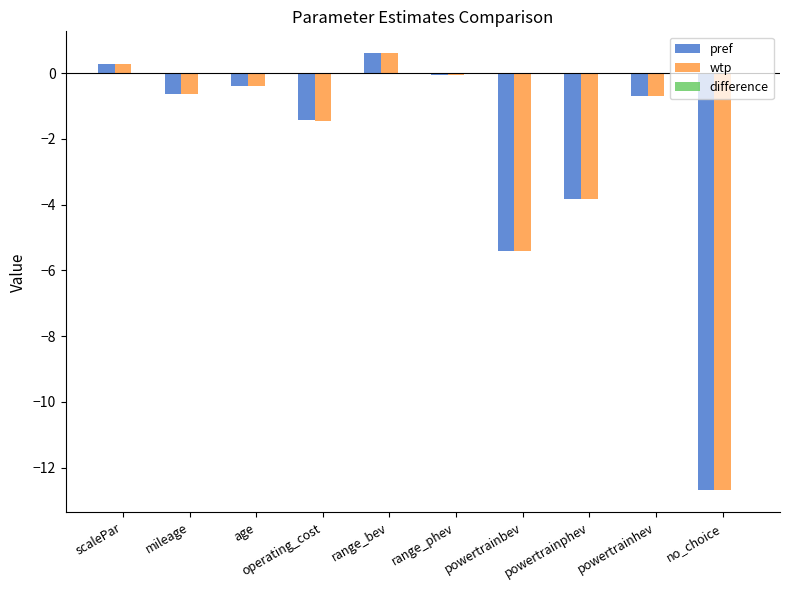

How many series are shown in this chart?

3